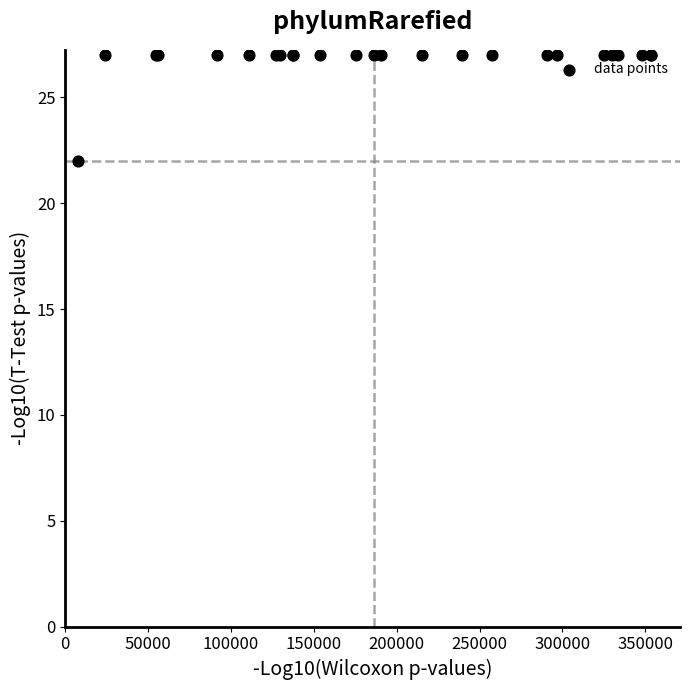

What Y value in the scatter plot is closest to 24?

22